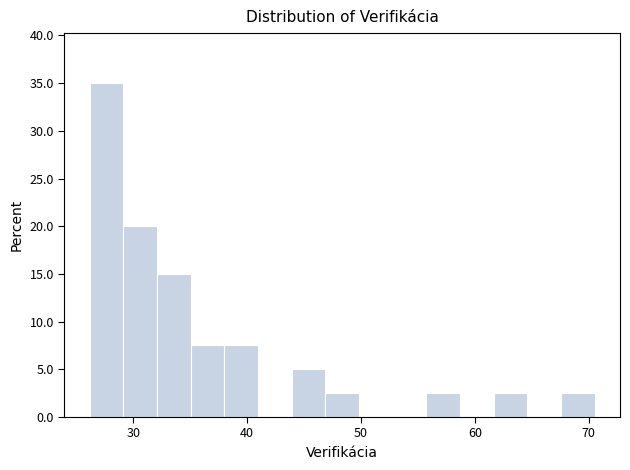

Read against the x-axis, roughly where is the centre of the tallest bar?

28